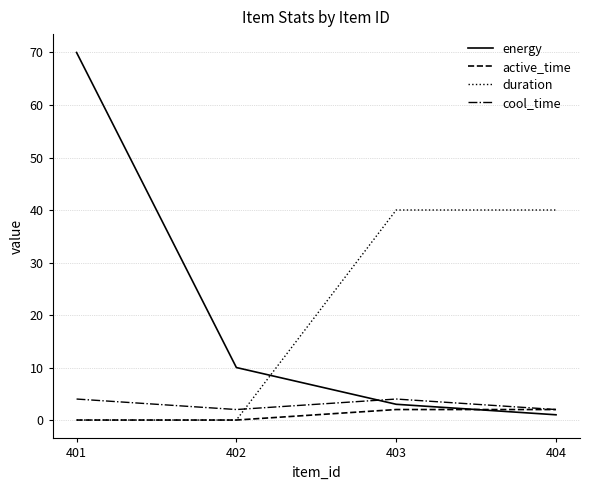

Between which two adjacent categories do energy and duration first intersect?

402 and 403